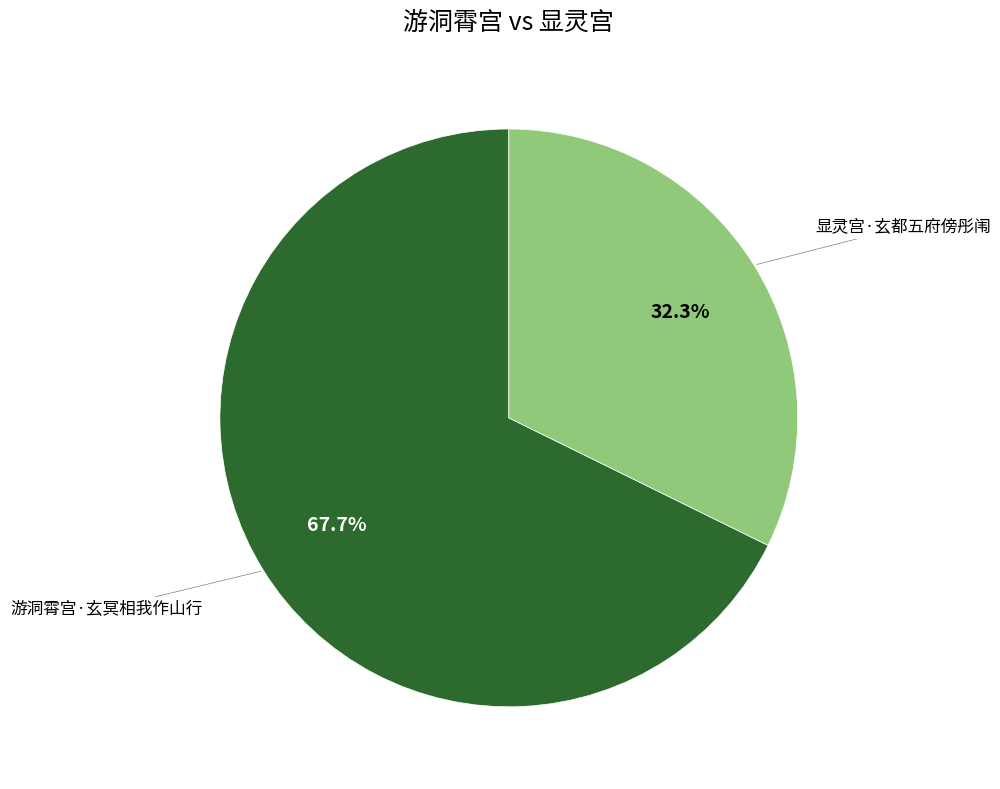

To the nearest percent, what is the difference between the largest and smallest slice percentages?

35%